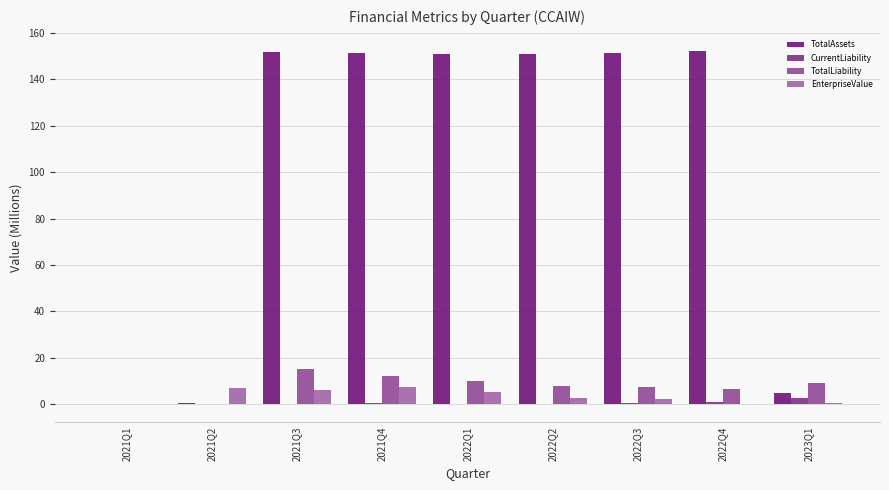

Does the chart contain stacked bars?

No